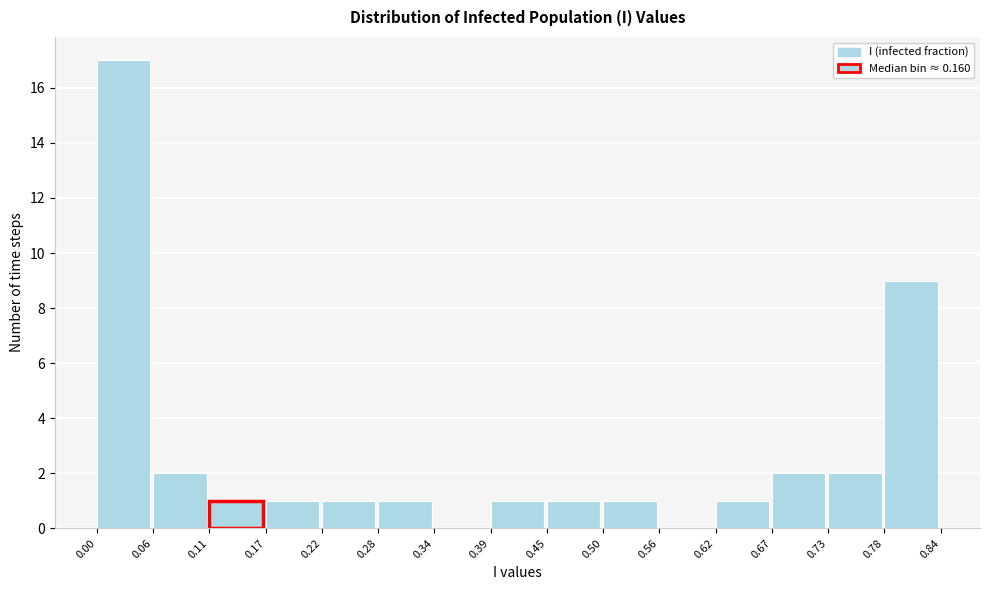

Over which range of the x-axis is the bar tallest?

0.00 to 0.06